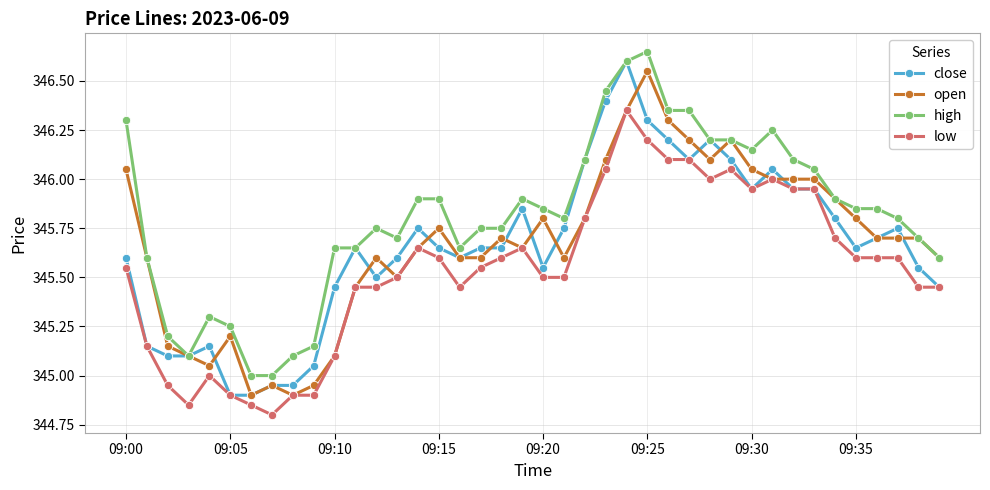

Rank the series by their maximum value, from lowest to highest.

low, open, close, high